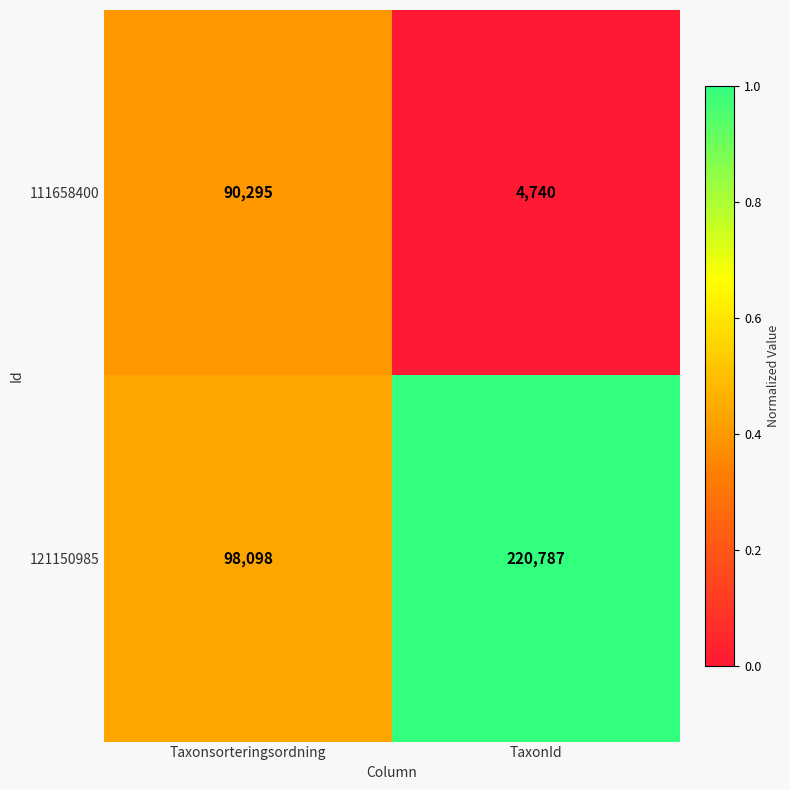

Reading left to right, what are all the values shown in this chart?

111658400: Taxonsorteringsordning=90295	TaxonId=4740
121150985: Taxonsorteringsordning=98098	TaxonId=220787